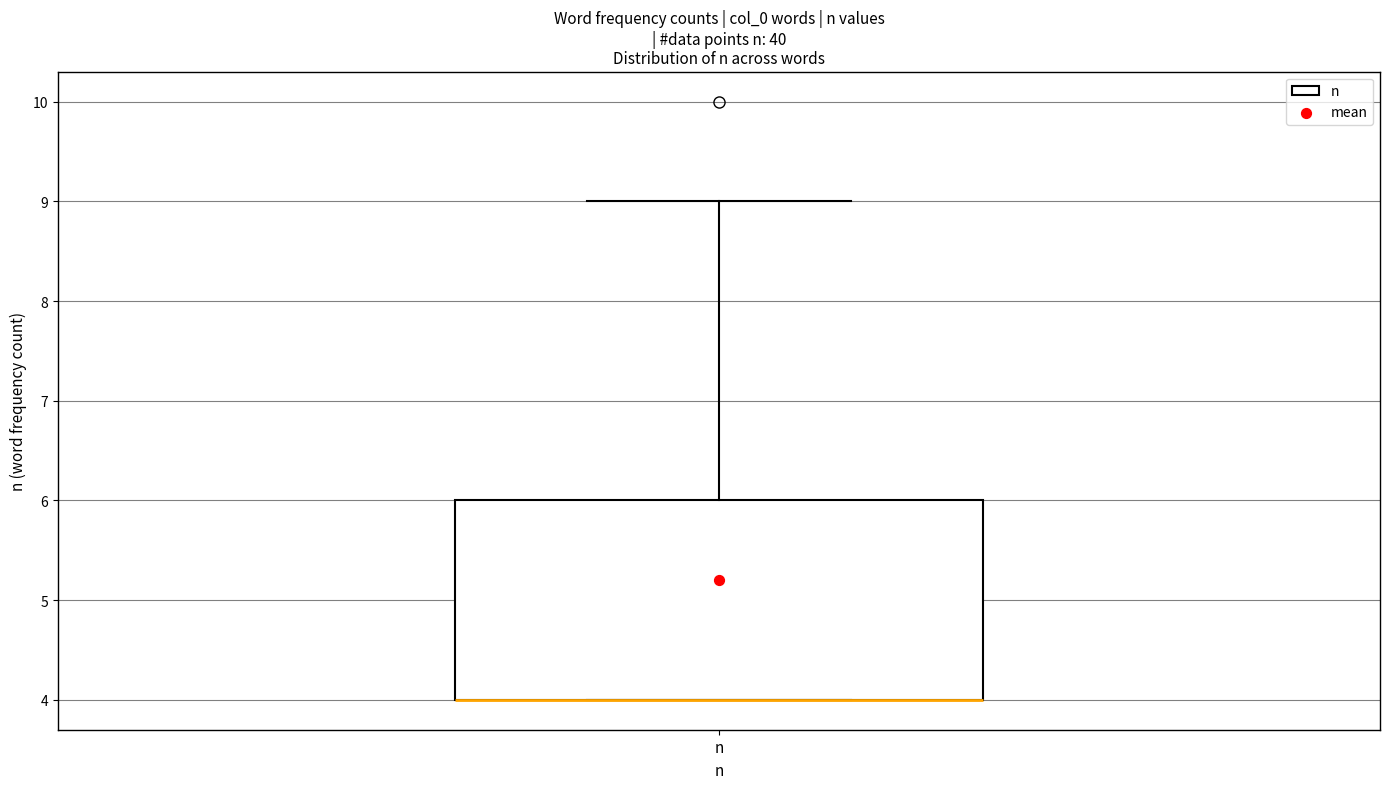

Where is the upper edge of the box for n on the y-axis? The values are not printed on the chart, so give them approximately, as read against the axis.

6